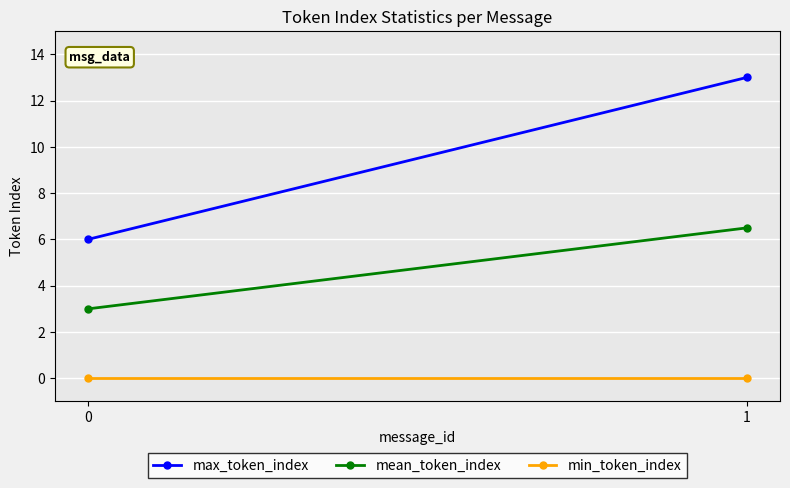

What is the value of the mean_token_index point at the 1st from the left?

3.0